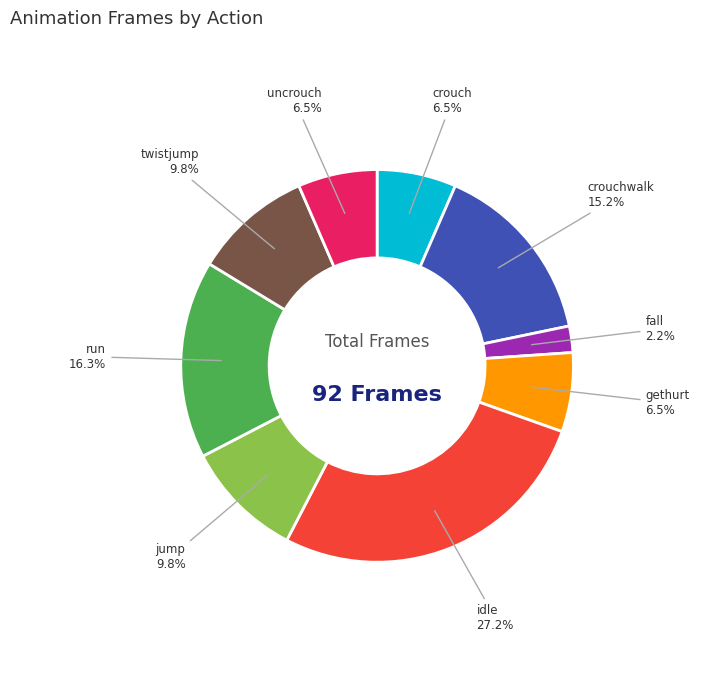

Does any single category account for the majority?

No